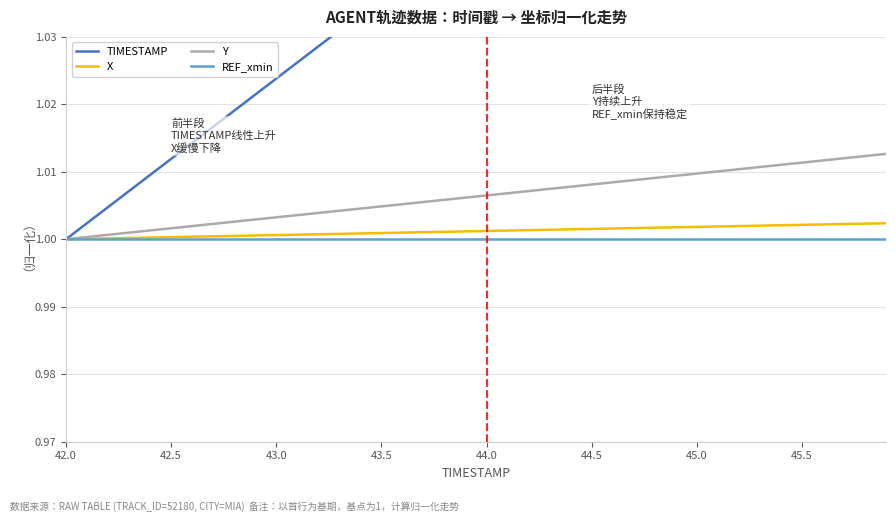

The value of REF_xmin at 45.5 is 1.7. True or false?

False